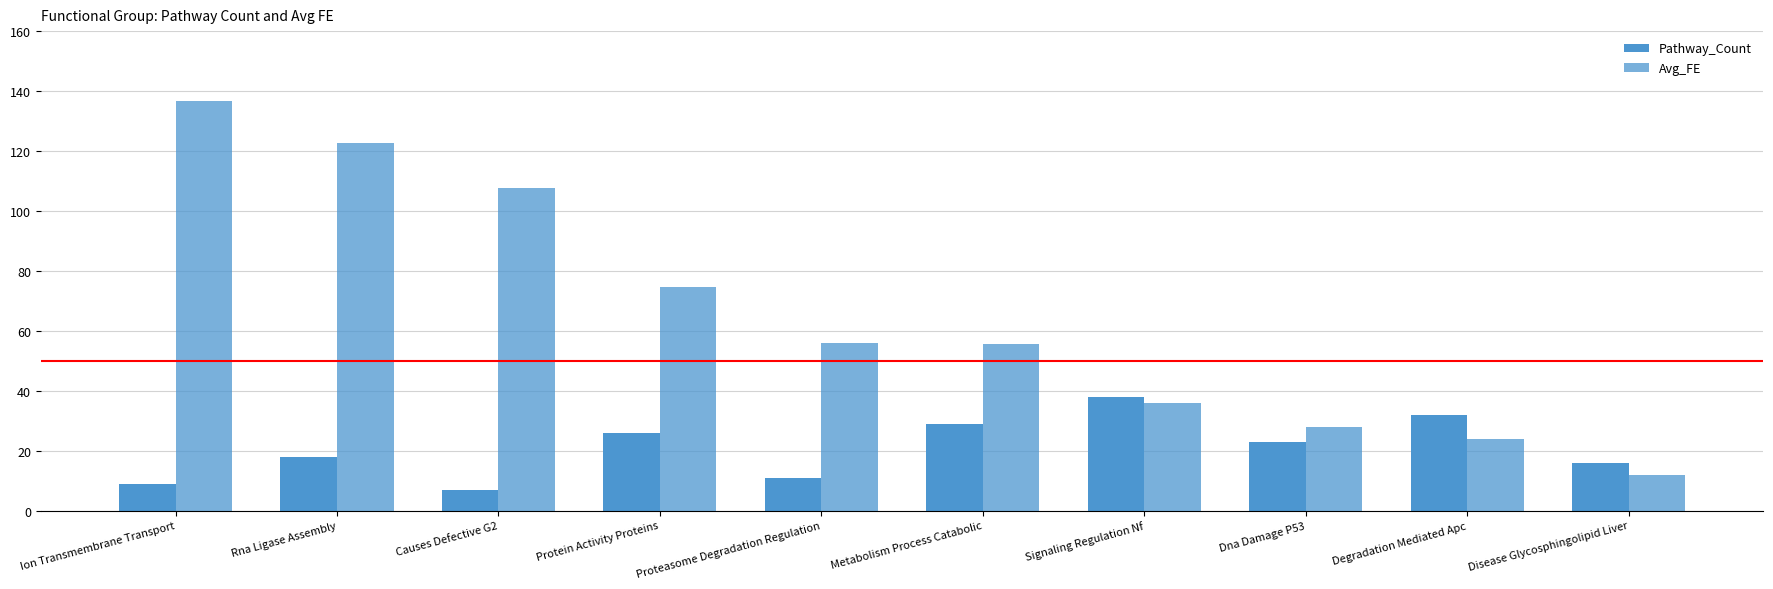

At how many categories does at least one series exceed 54?

6